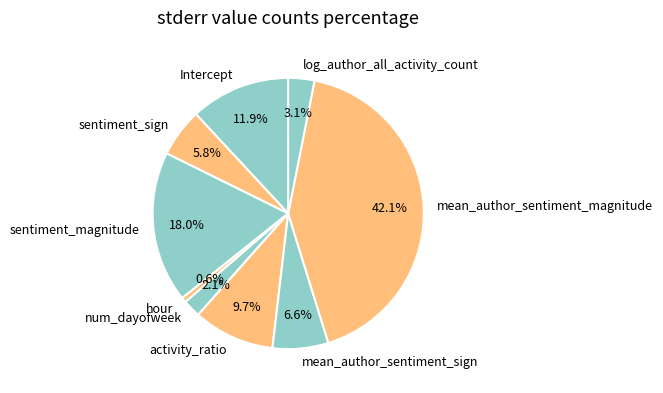

Rank the categories by value from highest to lowest.

mean_author_sentiment_magnitude, sentiment_magnitude, Intercept, activity_ratio, mean_author_sentiment_sign, sentiment_sign, log_author_all_activity_count, num_dayofweek, hour